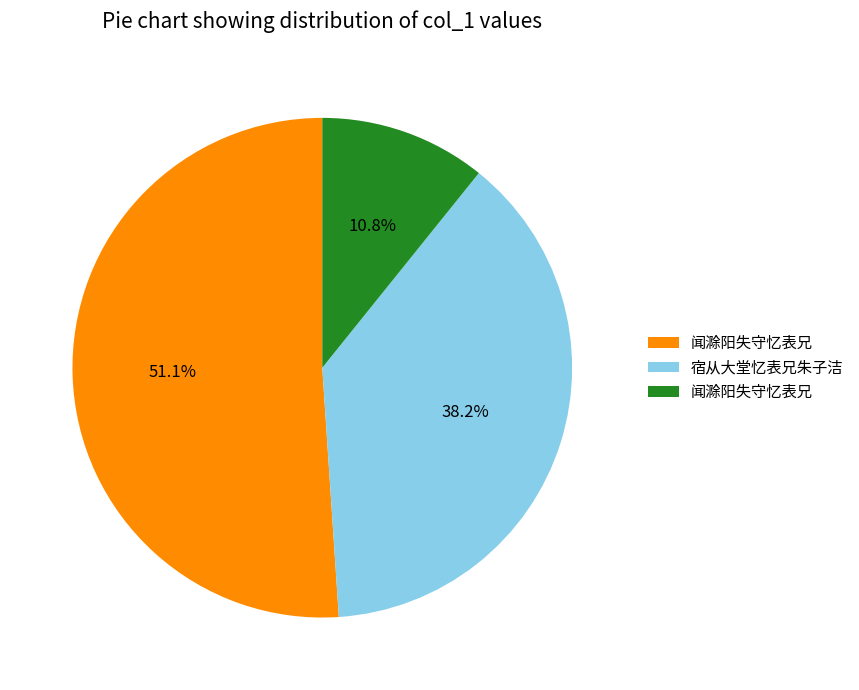

Is there any slice that represents more than half of the pie?

Yes